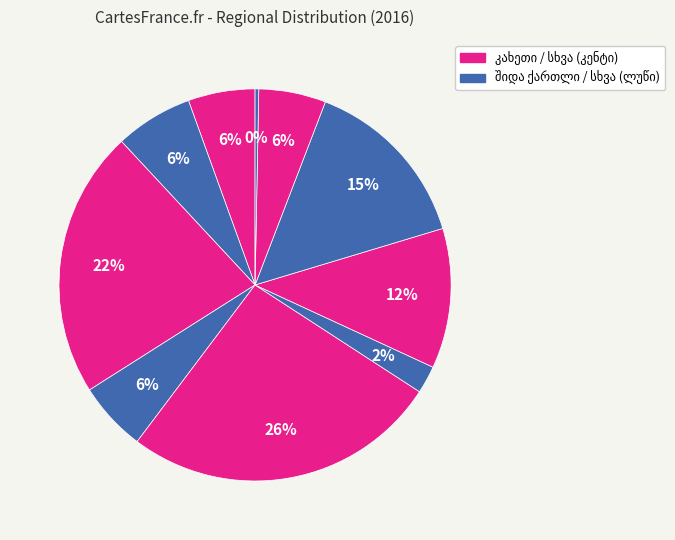

How many slices are in this pie chart?

10